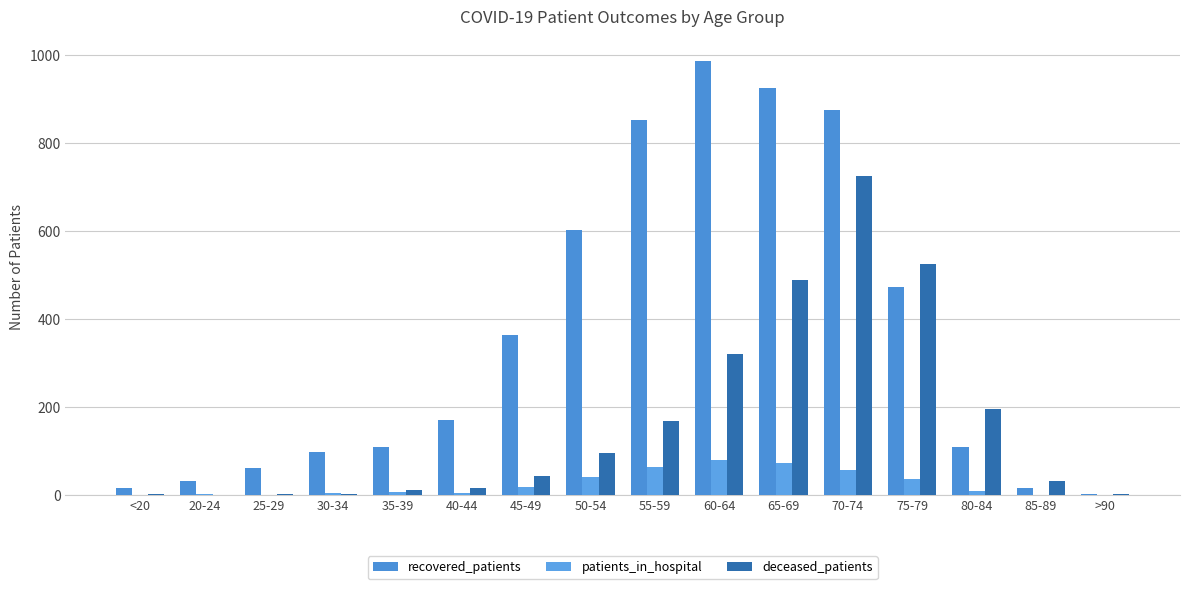

What is the difference between the second highest and minimum values in the patients_in_hospital series?

73